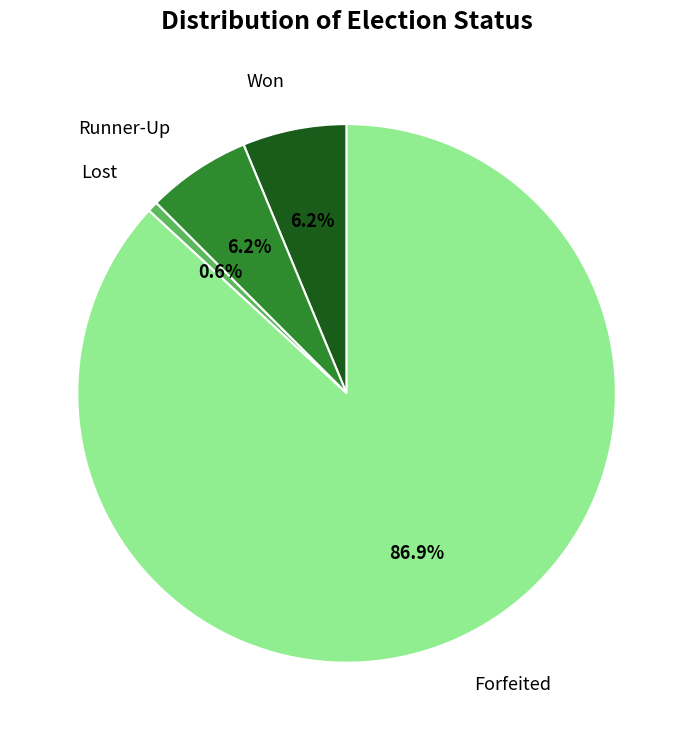

Do Lost and Won together represent more than half of the pie?

No